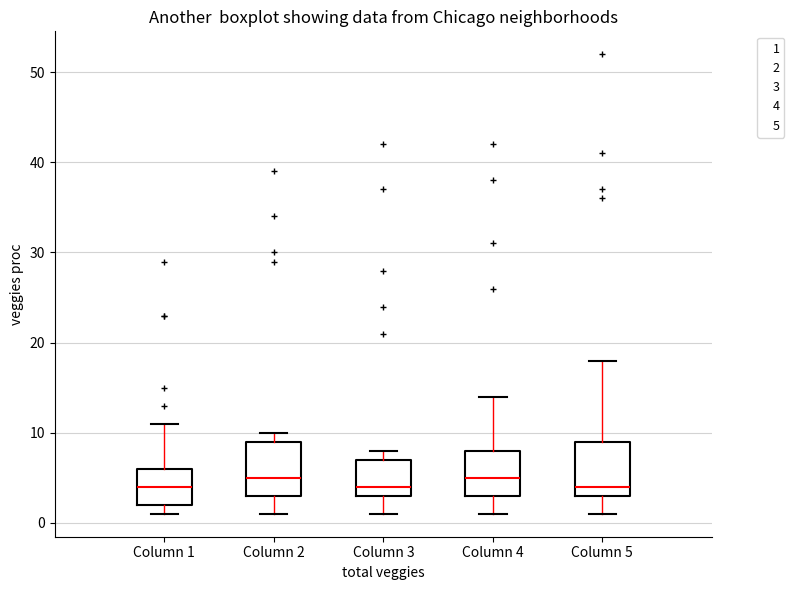

Reading left to right, transcribe this box plot: for each box, give where its median line is, the range the box spans, and where its two whiskers end, as read against the y-axis. The values are not printed on the chart, so give them approximately, as read against the axis.

Column 1: median 4, box 2 to 6, whiskers 1 to 11
Column 2: median 5, box 3 to 9, whiskers 1 to 10
Column 3: median 4, box 3 to 7, whiskers 1 to 8
Column 4: median 5, box 3 to 8, whiskers 1 to 14
Column 5: median 4, box 3 to 9, whiskers 1 to 18